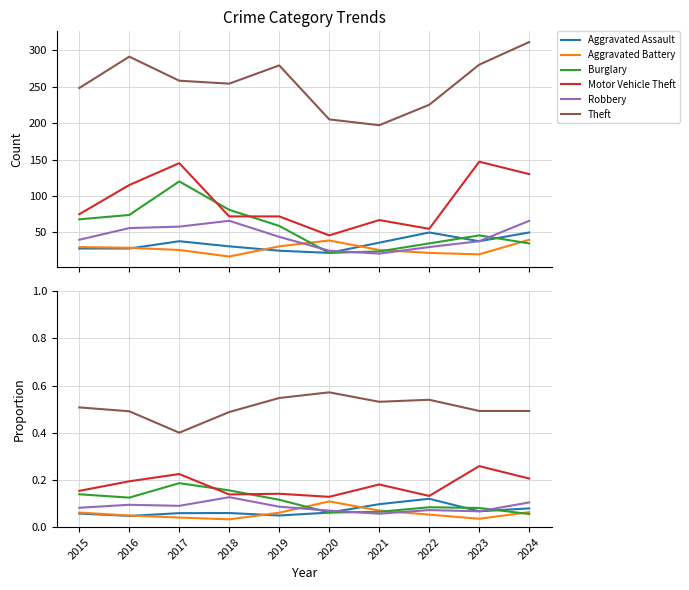

Which series has the widest spread of values?

Theft